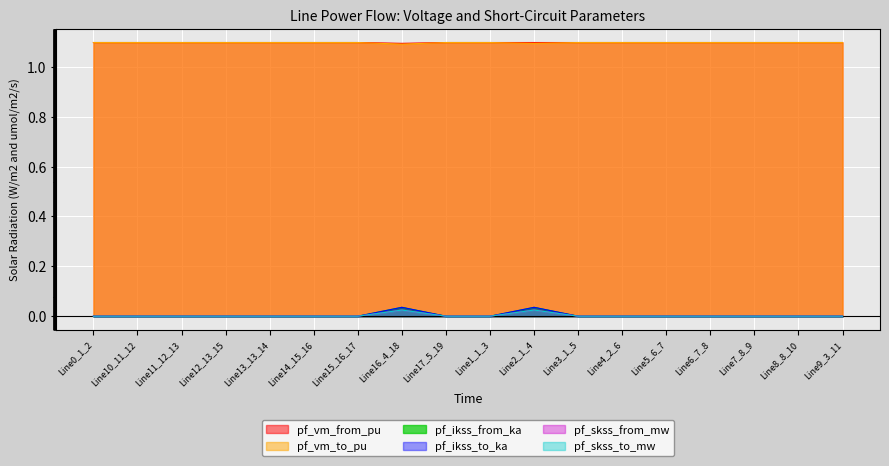

Which series changed the most between Line10_11_12 and Line16_4_18?

pf_ikss_from_ka